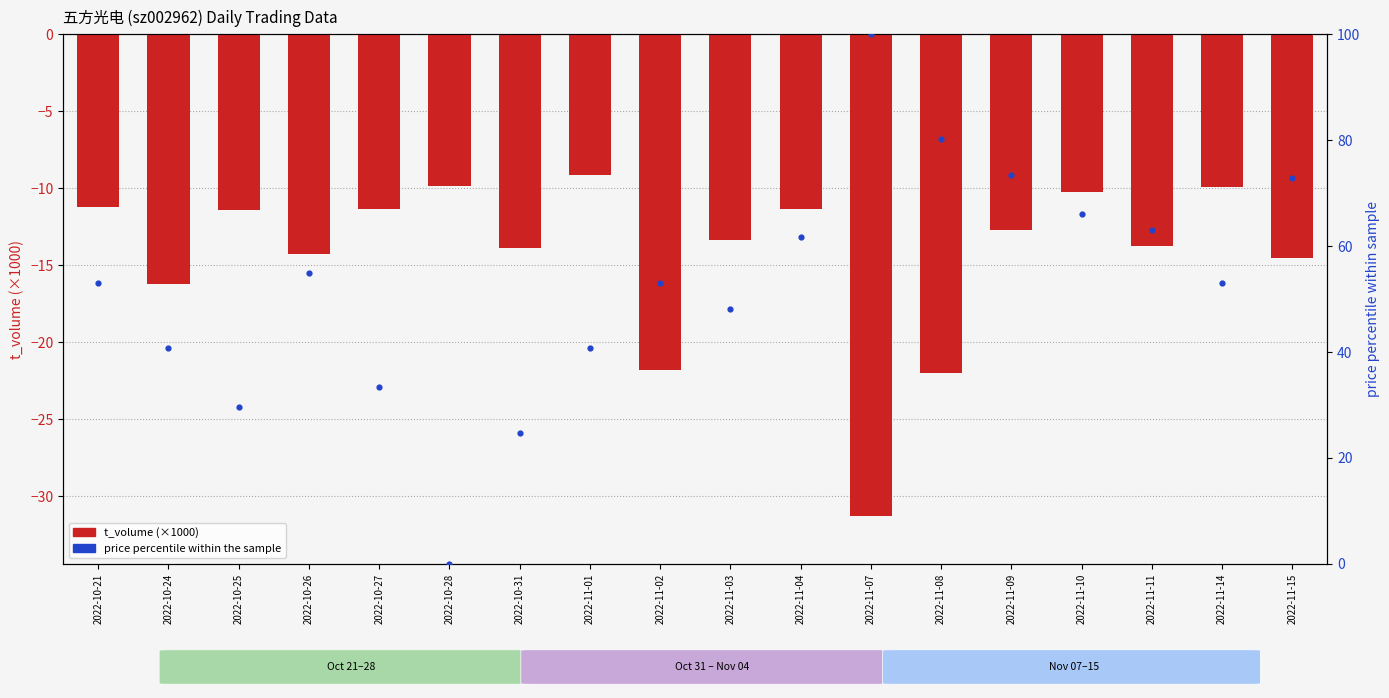

Is the value of price percentile at 2022-10-31 greater than the value of t_volume (×1000) at 2022-11-14?

Yes